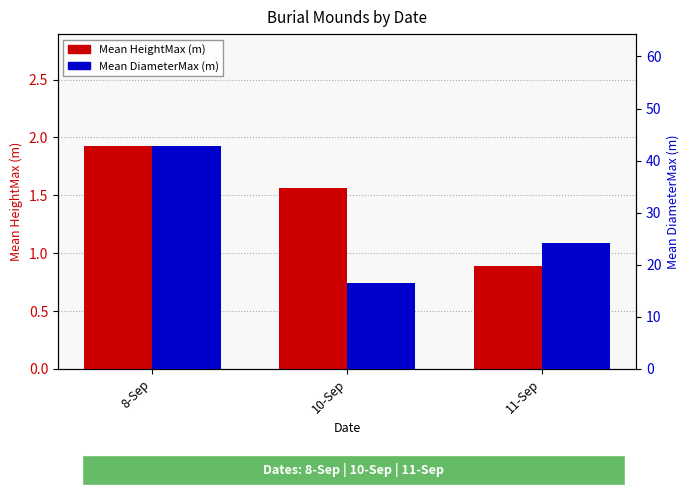

What is the label of the 3rd bar from the left?

11-Sep